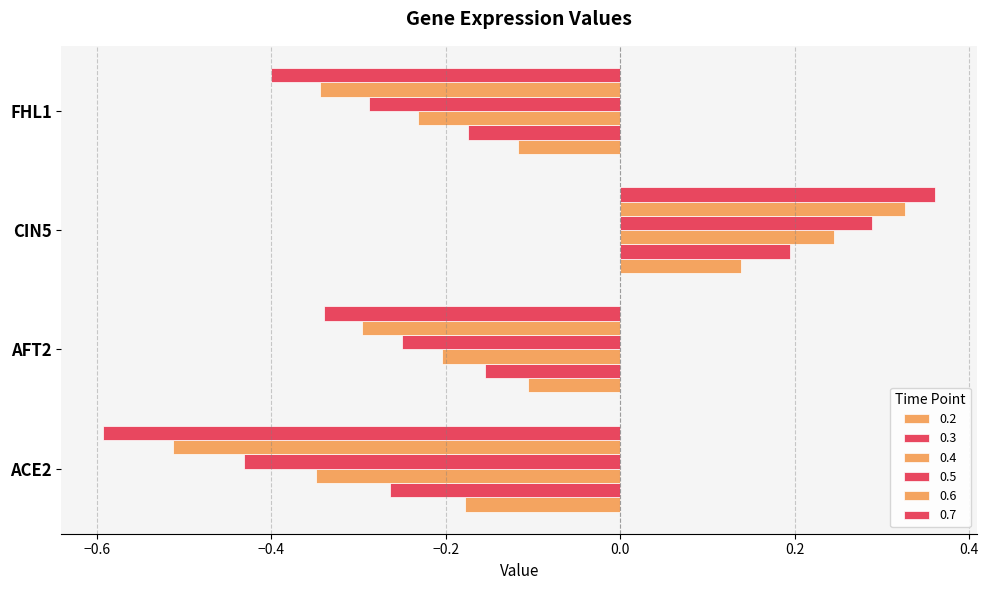

List the labels in order of 0.3 value, smallest first.

ACE2, FHL1, AFT2, CIN5